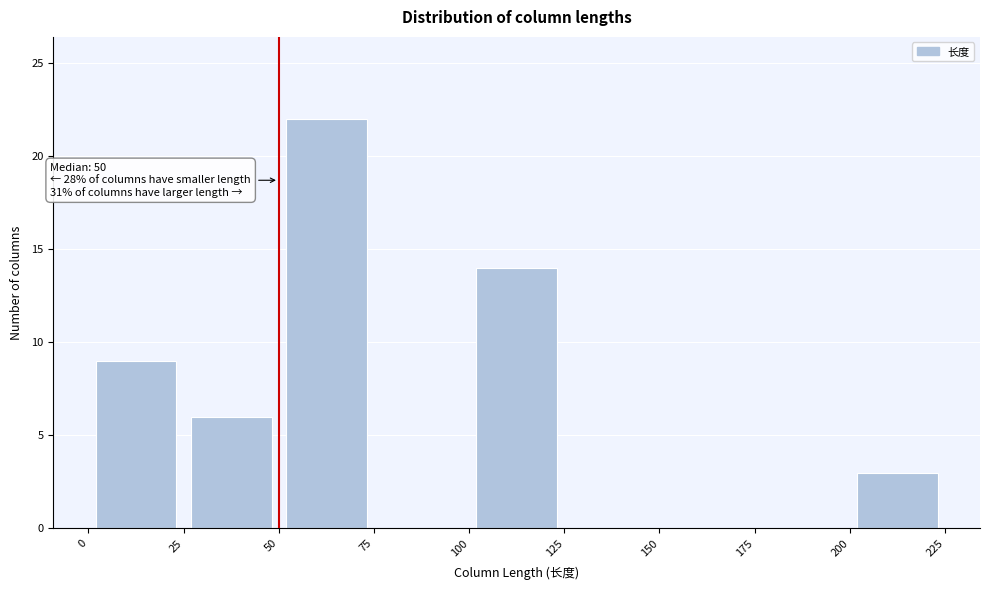

Over which range of the x-axis is the bar tallest?

50 to 75